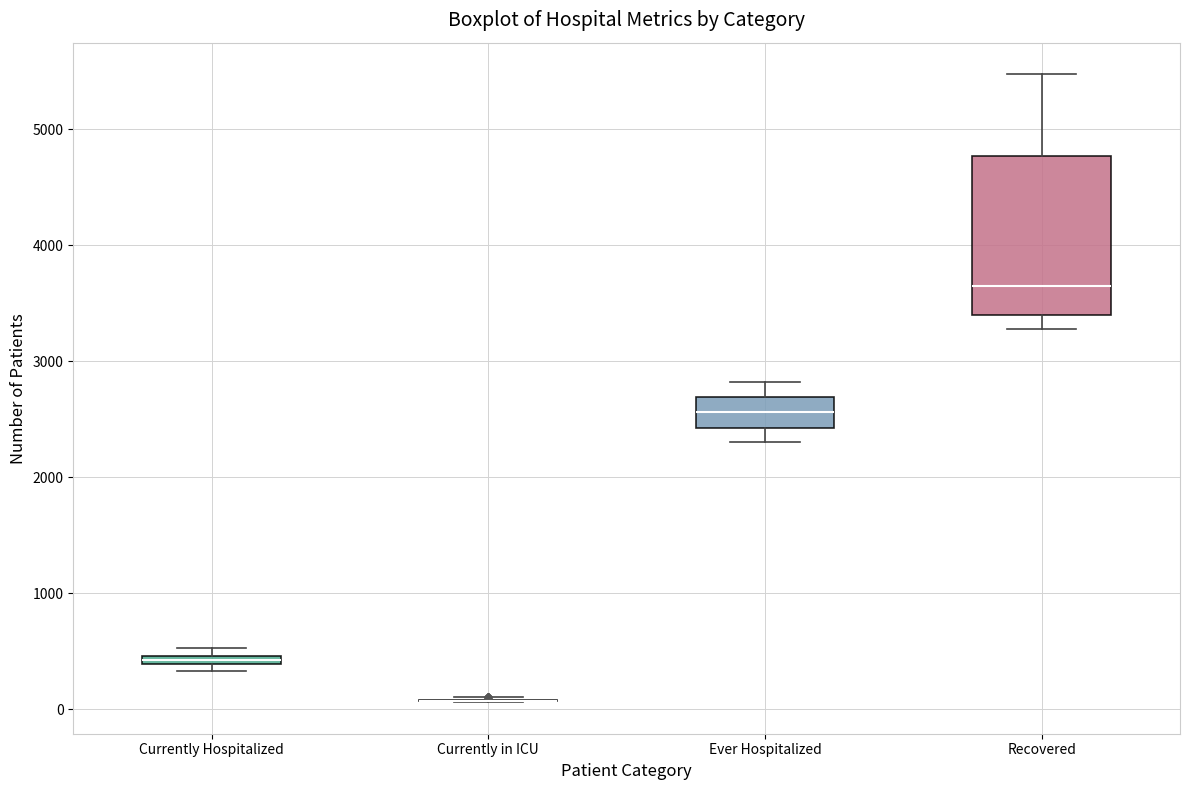

Comparing the boxes themselves (not the whiskers), which one is the tallest?

Recovered